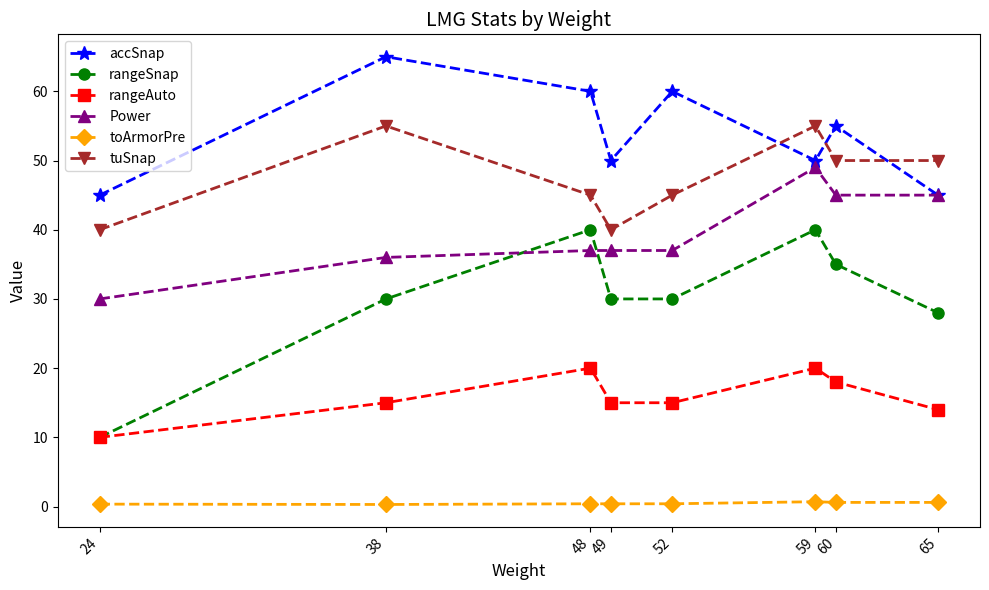

The value of rangeSnap at 59 is 56.4. True or false?

False